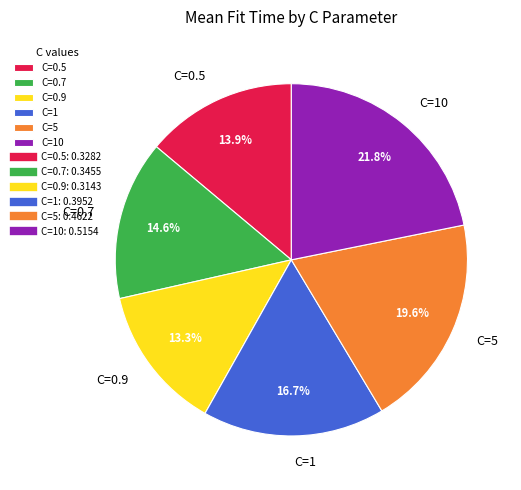

What is the largest slice in the pie chart?

C=10